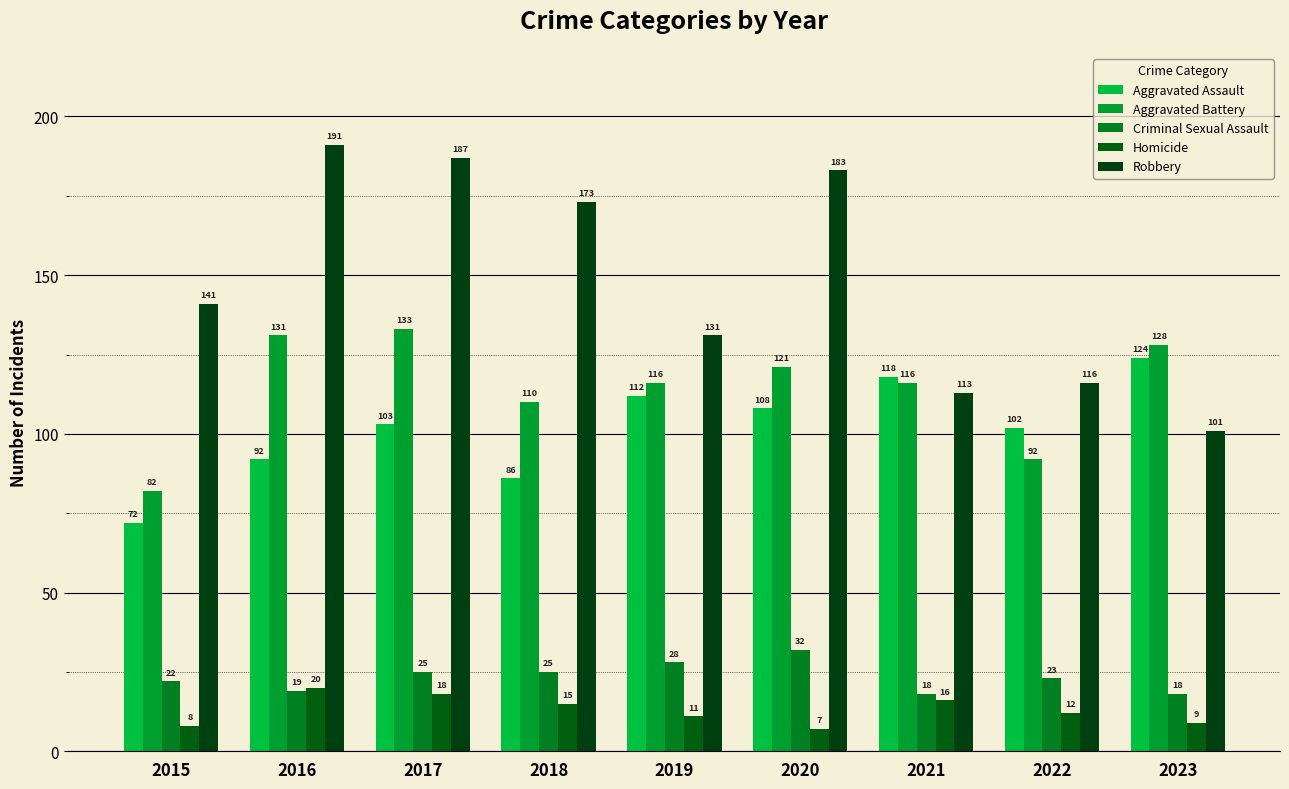

Rank the series at 2017 from lowest to highest value.

Homicide, Criminal Sexual Assault, Aggravated Assault, Aggravated Battery, Robbery